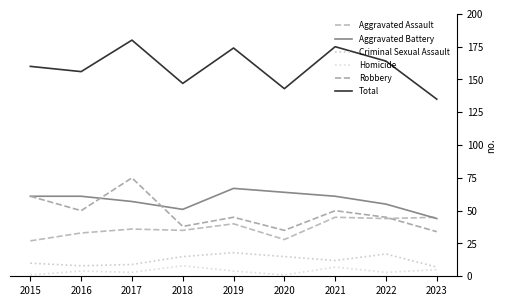

Does the chart display data point markers on the line(s)?

No